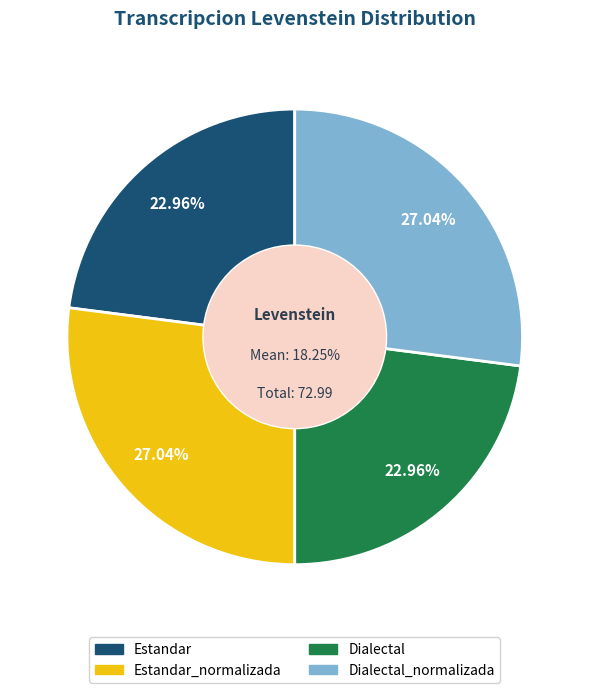

Which slice is the largest?

Estandar_normalizada